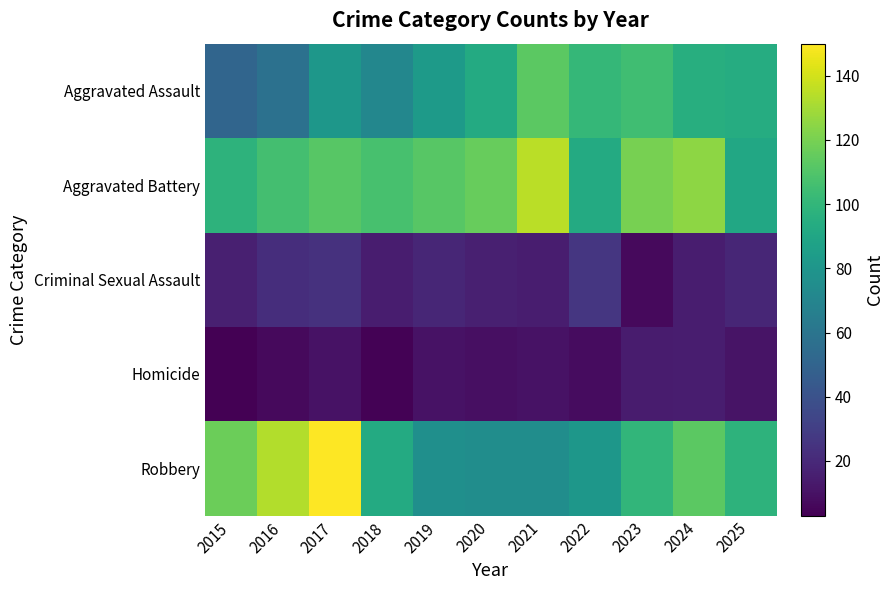

Reading right to left, what are all the values shown in this chart?

Aggravated Assault: 2025=94	2024=95	2023=105	2022=101	2021=113	2020=93	2019=83	2018=71	2017=81	2016=58	2015=51
Aggravated Battery: 2025=91	2024=125	2023=120	2022=93	2021=135	2020=116	2019=112	2018=107	2017=112	2016=106	2015=98
Criminal Sexual Assault: 2025=19	2024=15	2023=7	2022=26	2021=15	2020=16	2019=19	2018=15	2017=24	2016=22	2015=16
Homicide: 2025=11	2024=15	2023=14	2022=8	2021=10	2020=9	2019=10	2018=4	2017=10	2016=7	2015=3
Robbery: 2025=98	2024=113	2023=100	2022=81	2021=75	2020=75	2019=76	2018=93	2017=150	2016=133	2015=117